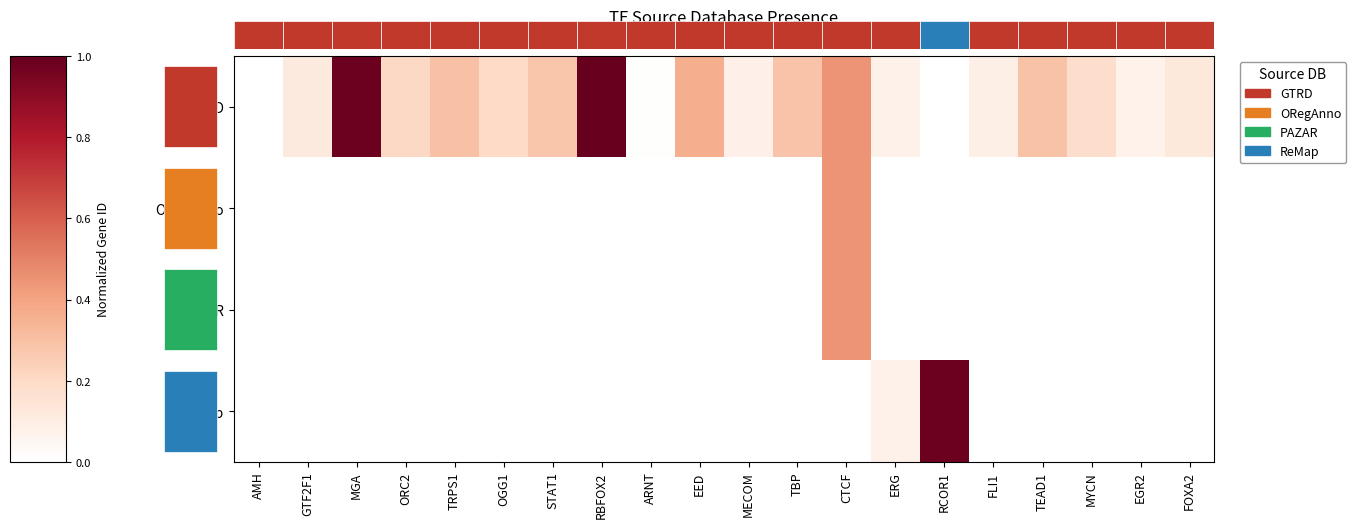

At AMH, list the series in order from largest to smallest.

GTRD, ORegAnno, PAZAR, ReMap